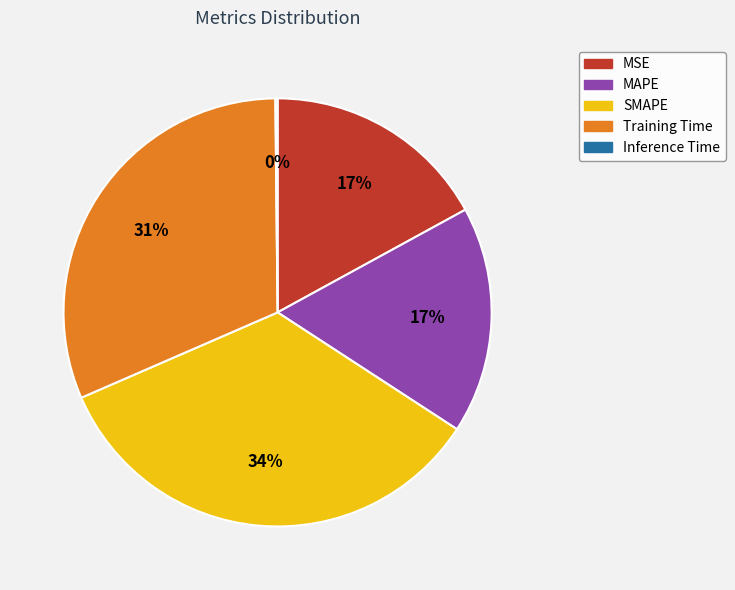

Combined, do SMAPE and MAPE account for over 50%?

Yes